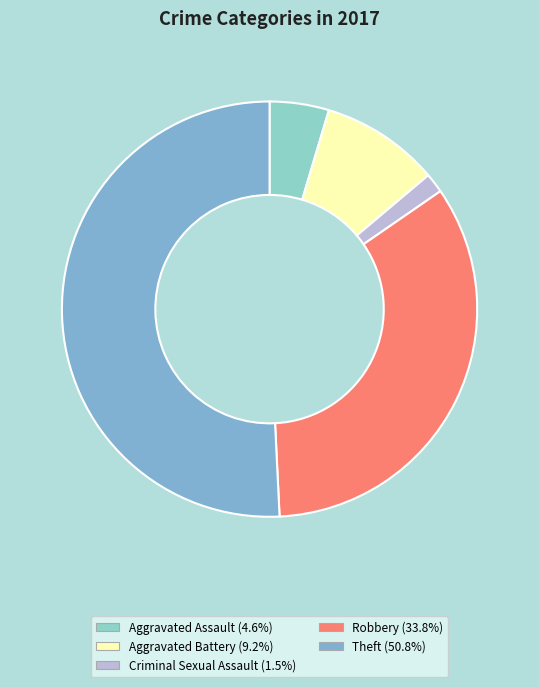

Count the number of slices in the pie.

5